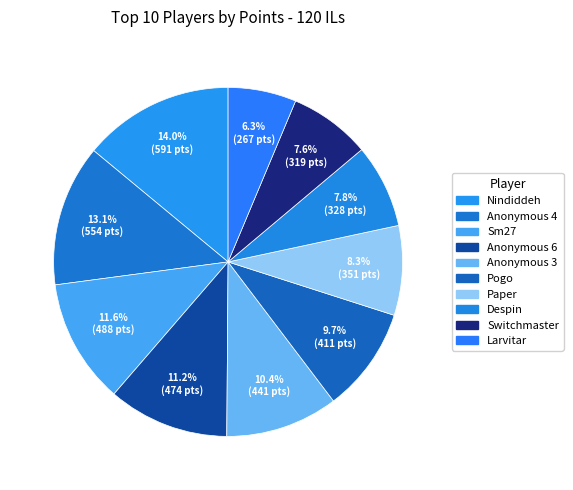

To the nearest percent, what percentage of the pie is Pogo?

10%